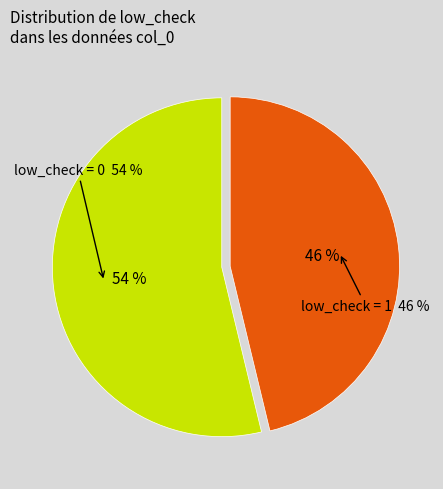

To the nearest percent, what is the average slice percentage?

50%